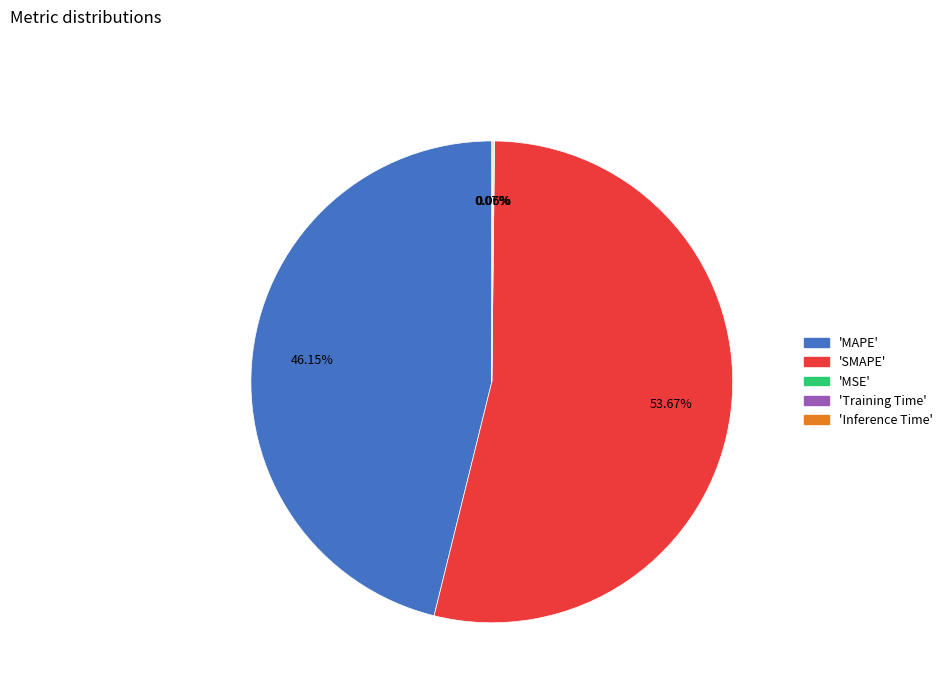

Is there a majority slice in this chart?

Yes